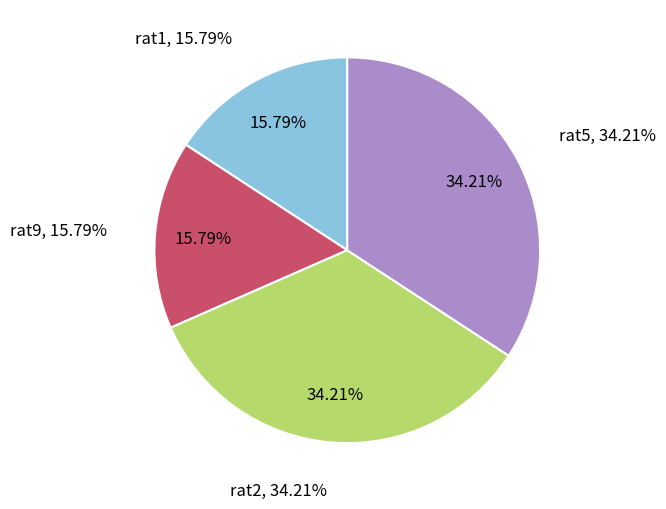

What is the largest slice in the pie chart?

rat2